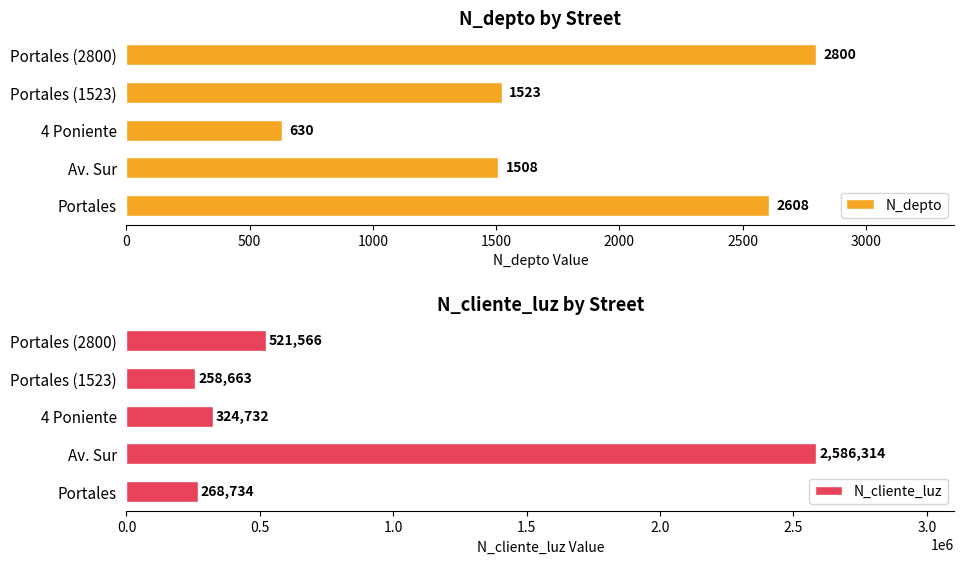

Which series has the largest total across all categories?

N_cliente_luz